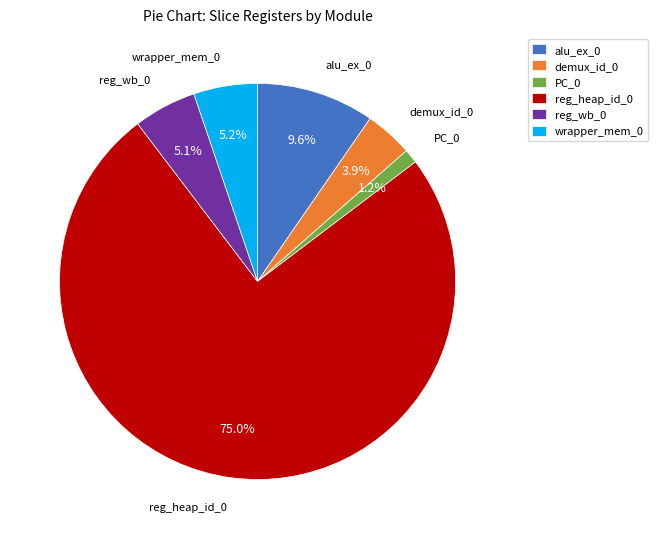

What is the largest slice in the pie chart?

reg_heap_id_0